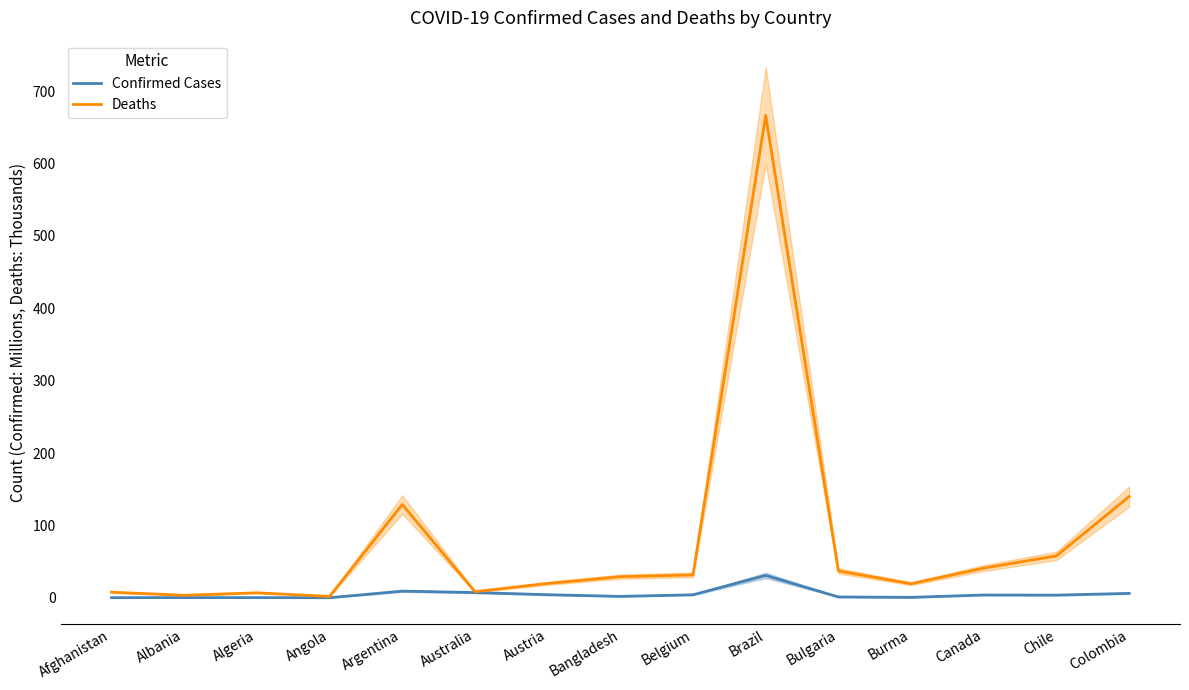

In Confirmed Cases, how many points are lower than both neighbors (excluding endpoints)?

4